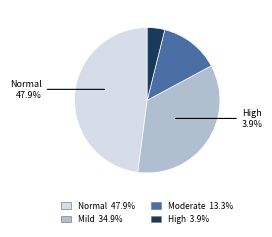

To the nearest percent, what percentage of the pie is High (HAZ-score < -3)?

4%